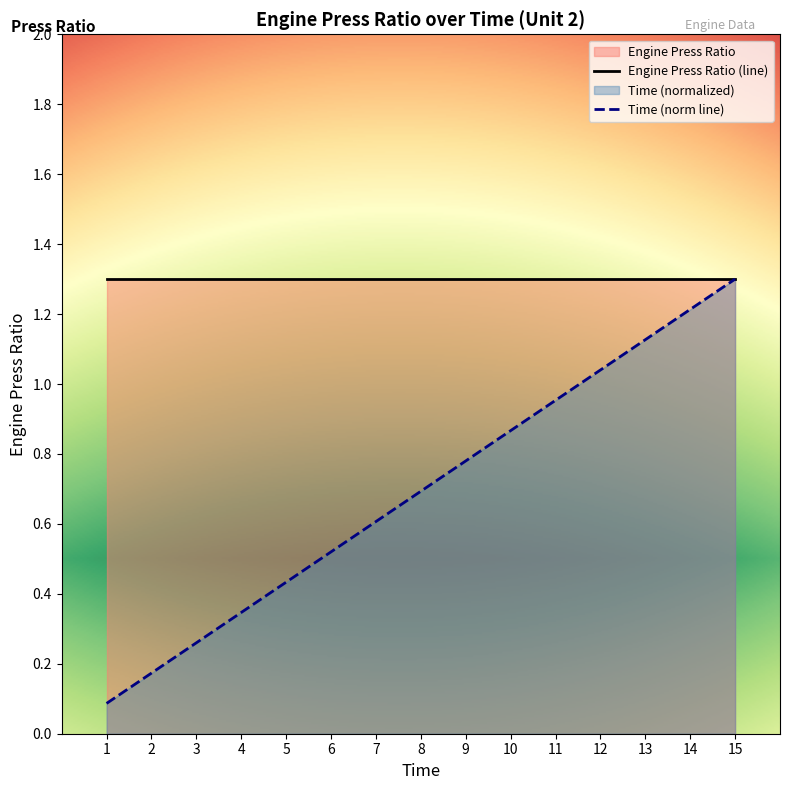

True or false: the data has more than 2 interior local peaks.

False